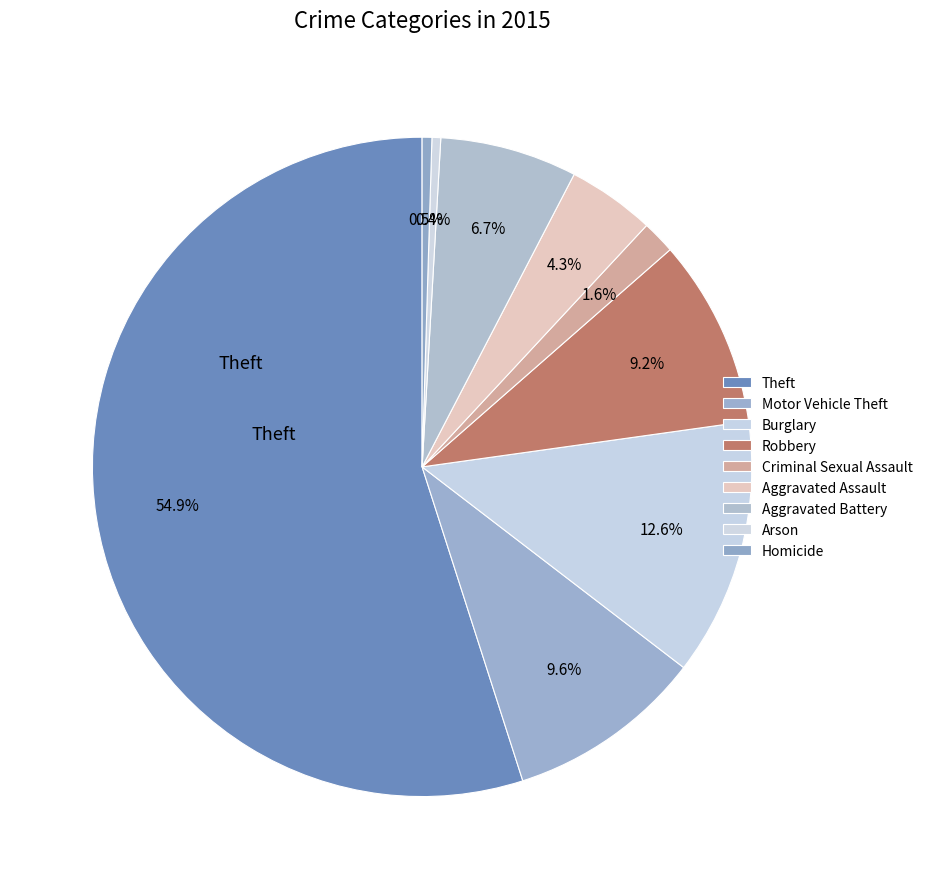

What is the smallest slice in the pie chart?

Arson